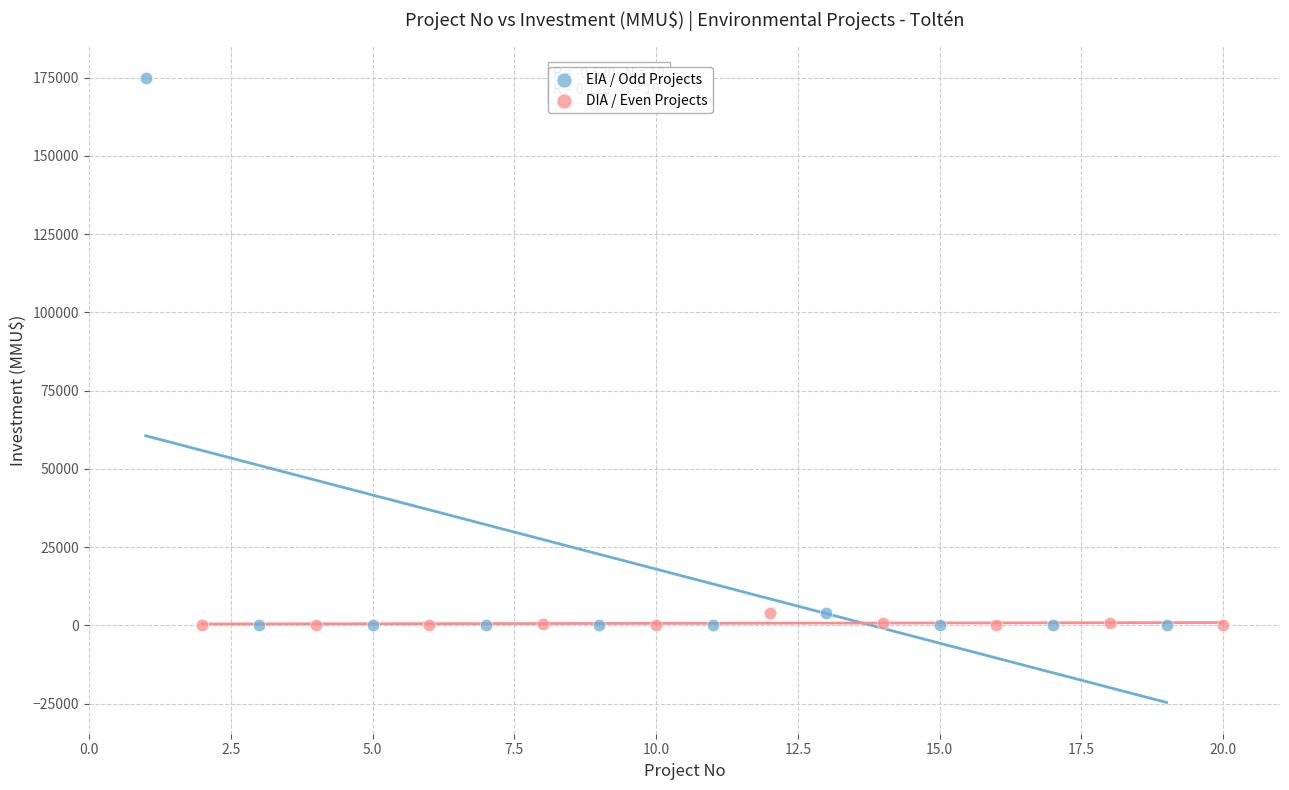

Which series contains the highest Y value?

EIA / Odd Projects